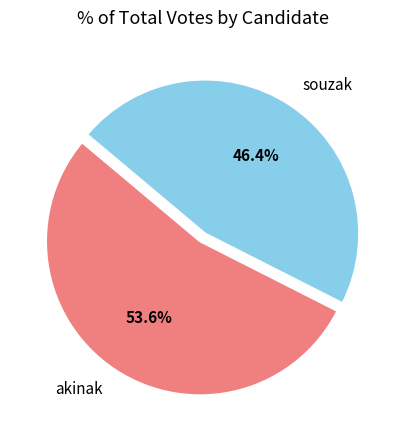

What portion of the pie excludes akinak?

46.4%